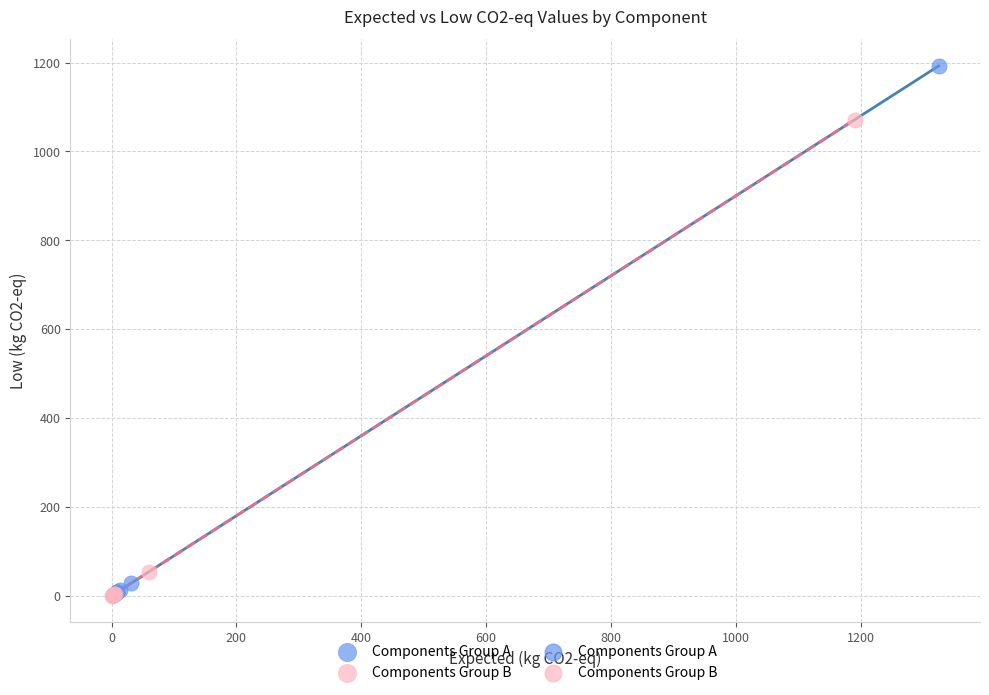

Which series contains the highest Y value?

Components Group A